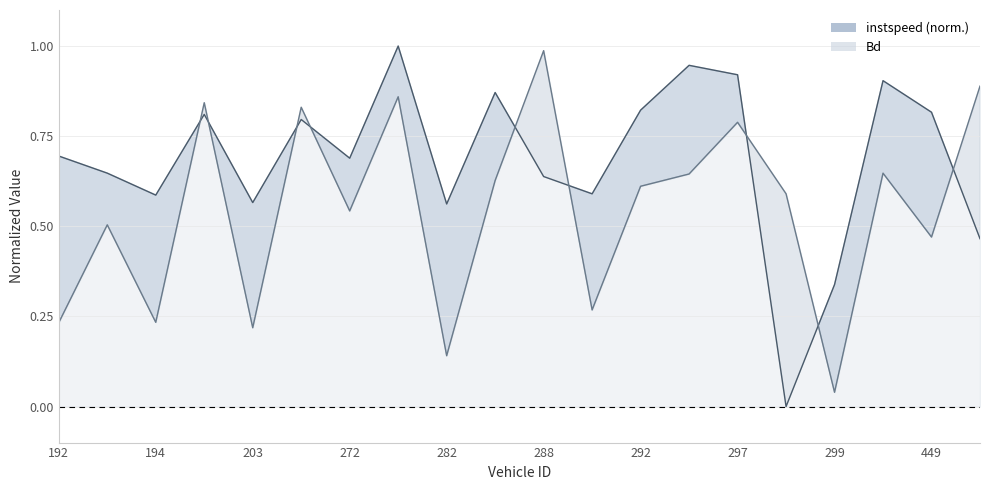

At which category is the sum across all series the highest?

275